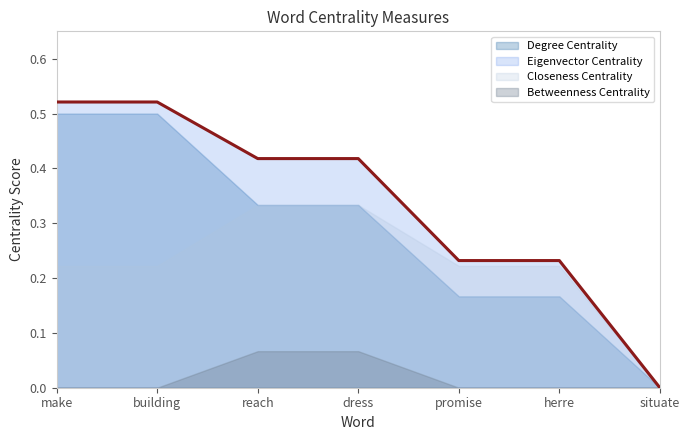

Rank the series by their maximum value, from highest to lowest.

Eigenvector Centrality, Degree Centrality, Closeness Centrality, Betweenness Centrality